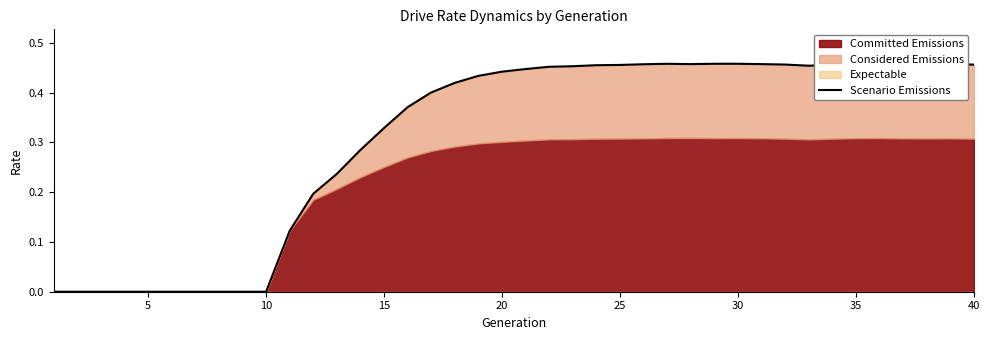

How many lines are shown in the chart?

1